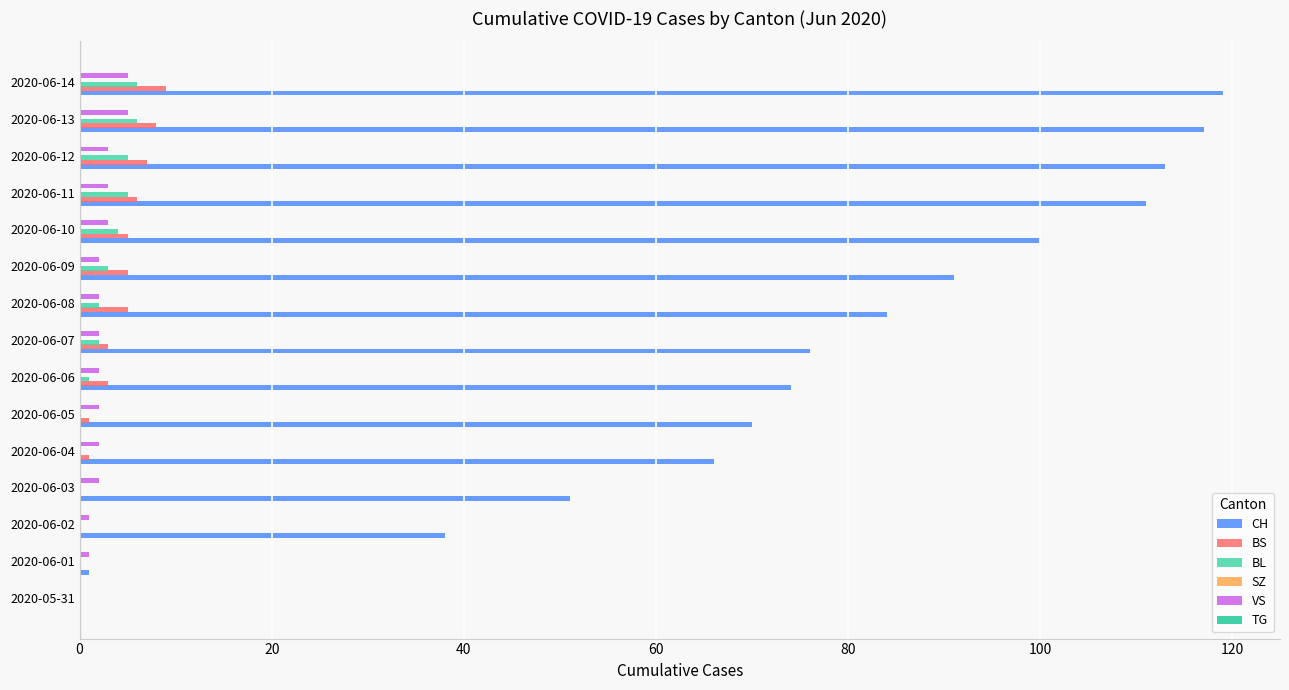

Is it true that BS equals 1 at 2020-06-04?

True